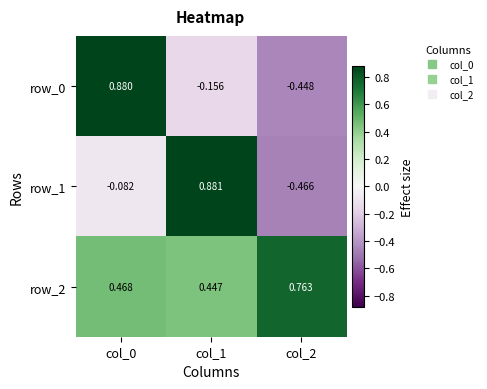

Is the value of row_0 at col_0 greater than the value of row_1 at col_2?

Yes